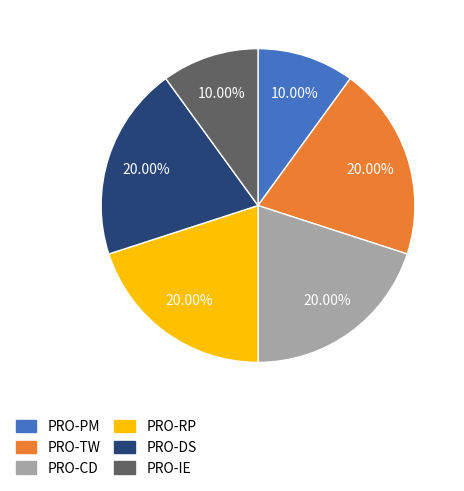

To the nearest percent, what is the difference between the PRO-IE and PRO-RP slice percentages?

10%